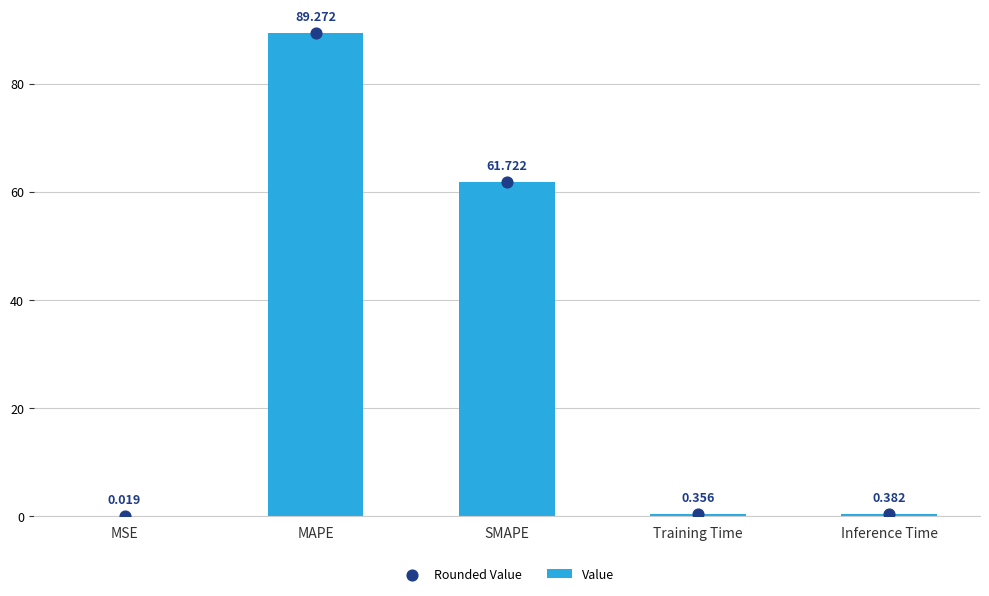

Which series has the largest total across all categories?

Rounded Value